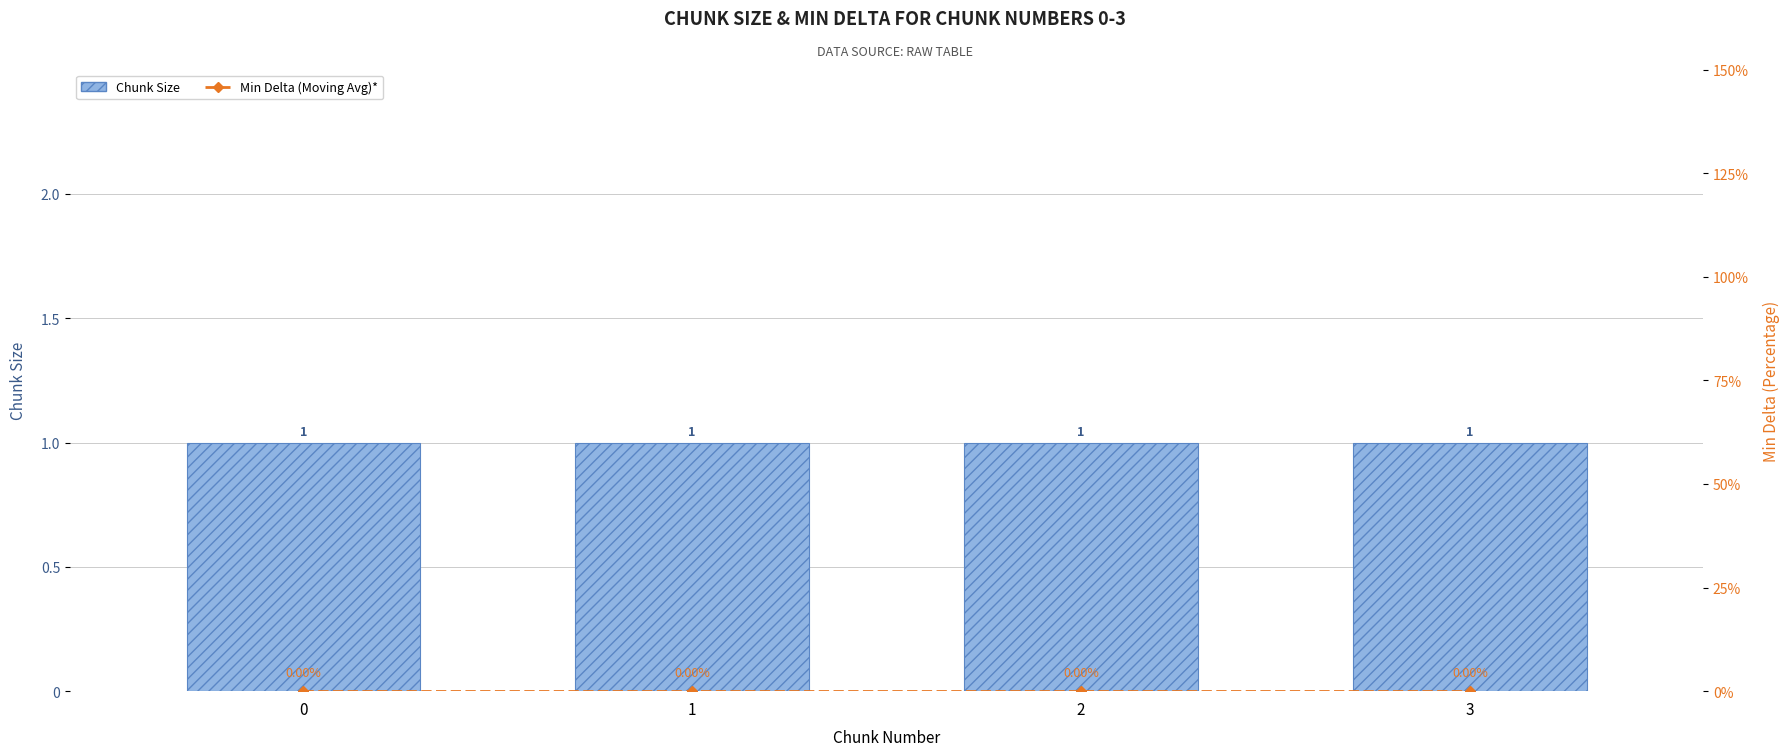

Read the Chunk Size value at 2.

1